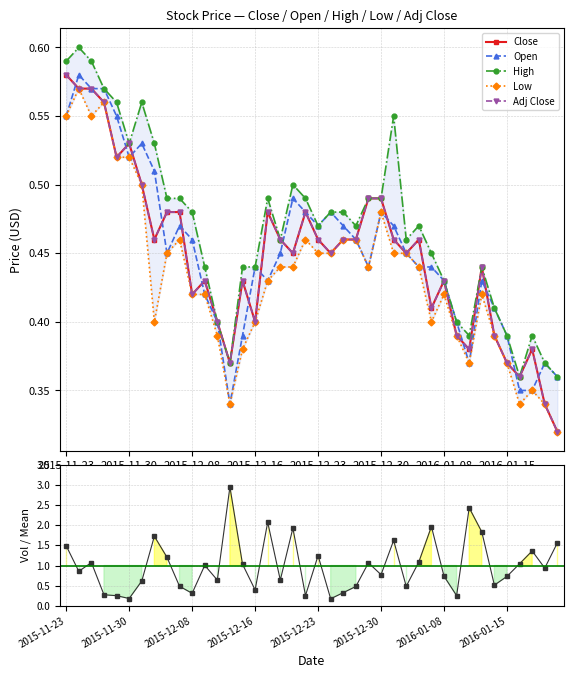

What is the sum of all Open values?

18.1